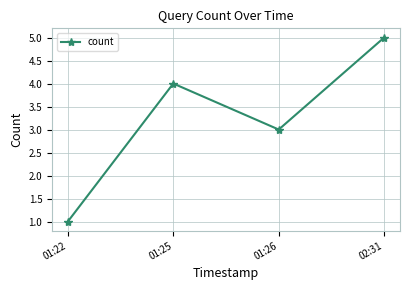

What is the difference between the values at 02:31 and 01:26?

2